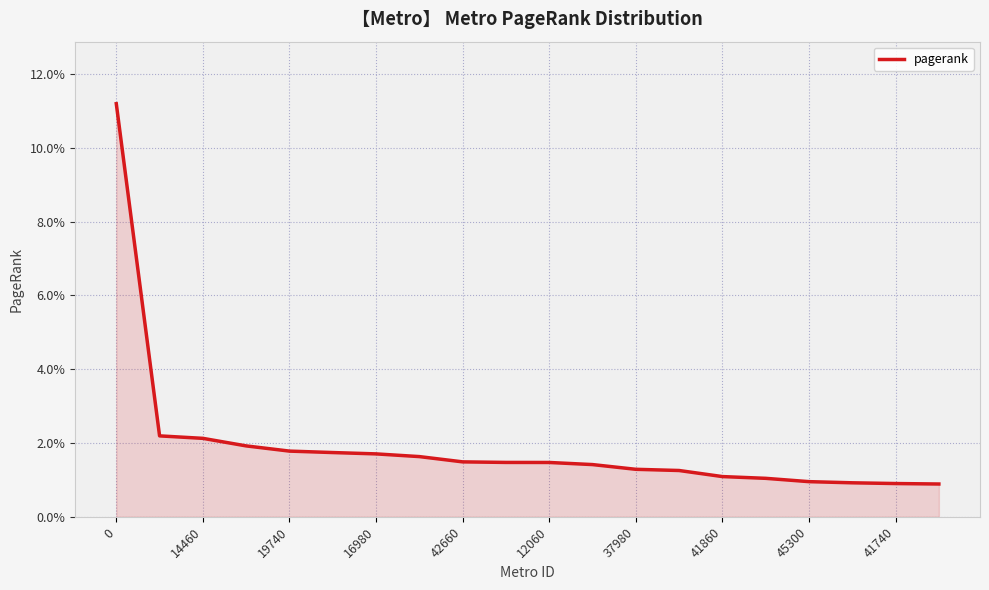

Is this an area chart (filled region under the line)?

Yes